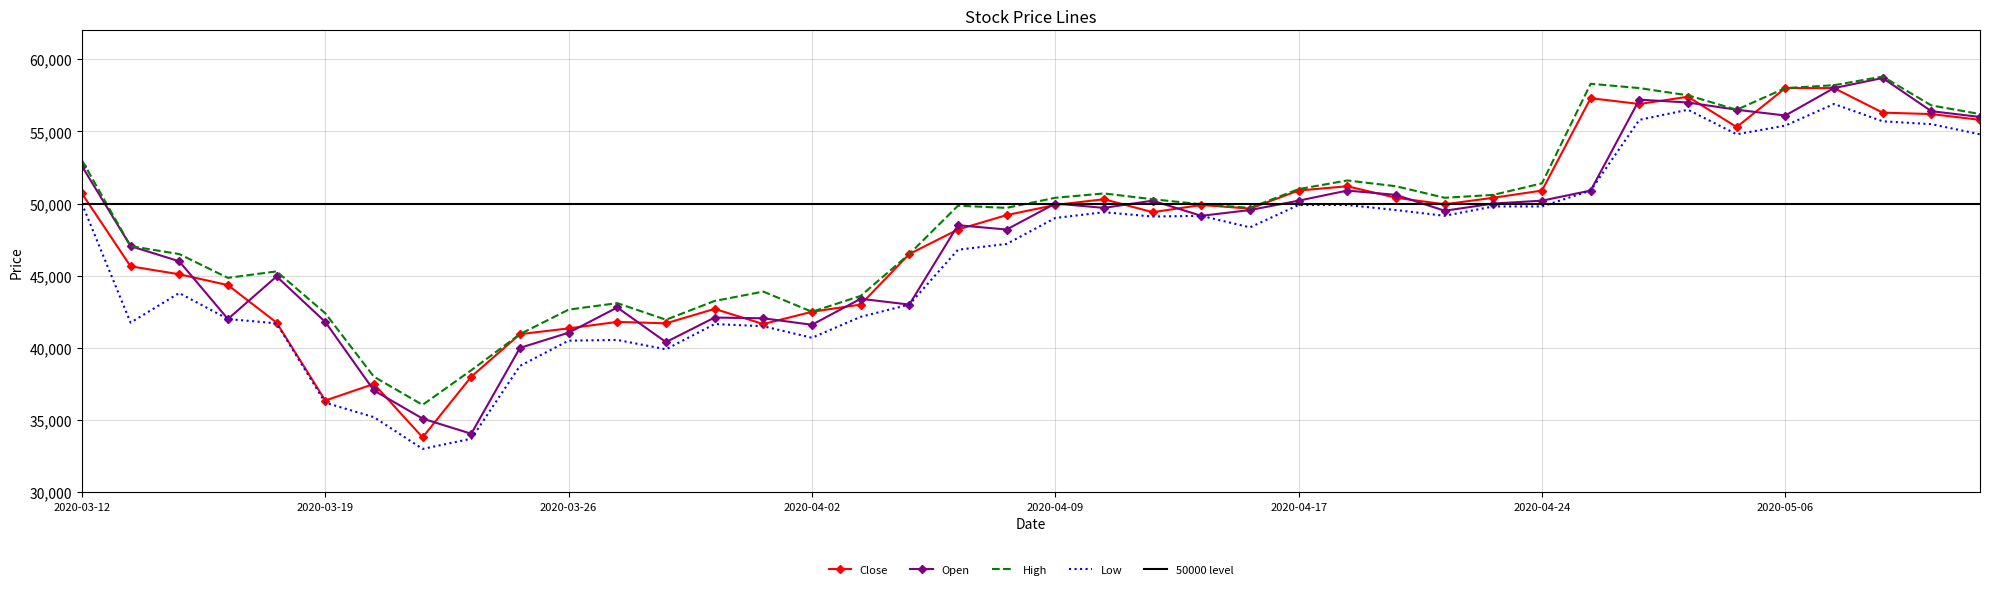

Where do Open and Close first cross each other?

2020-03-16 and 2020-03-17